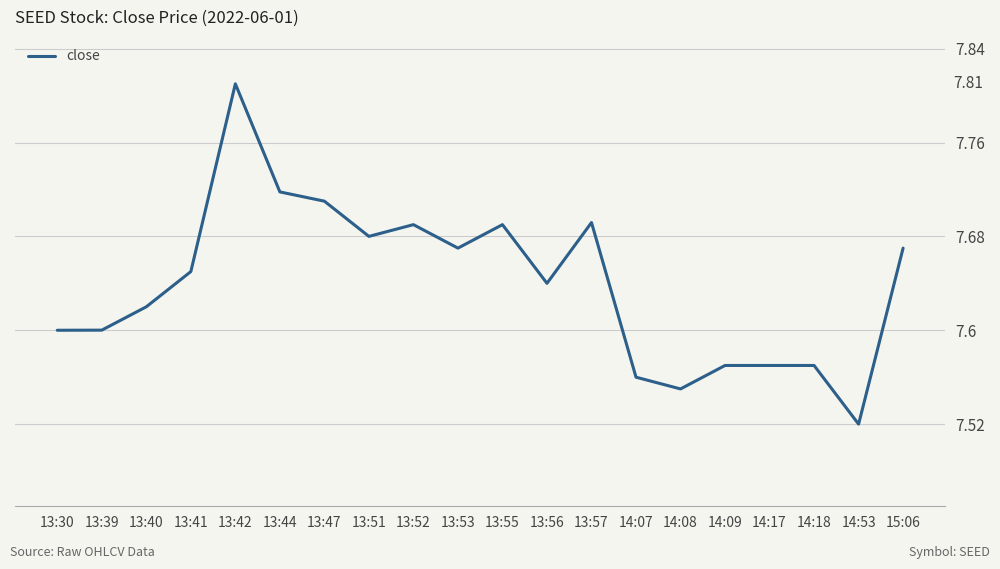

The value at 13:44 is 2.6. True or false?

False